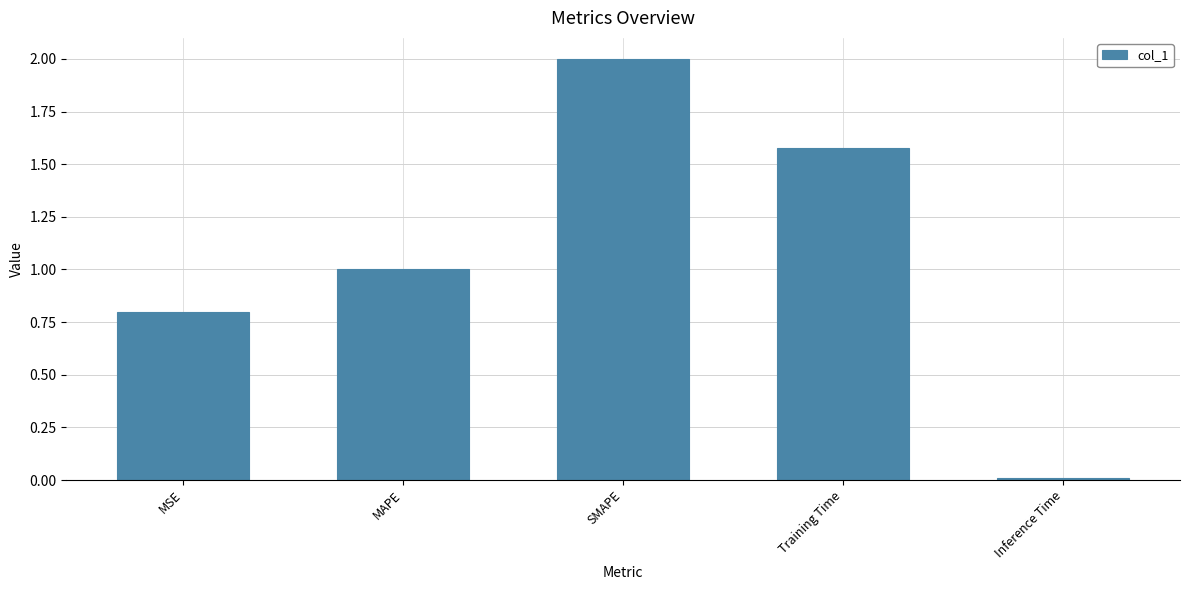

What is the label of the 5th bar from the left?

Inference Time